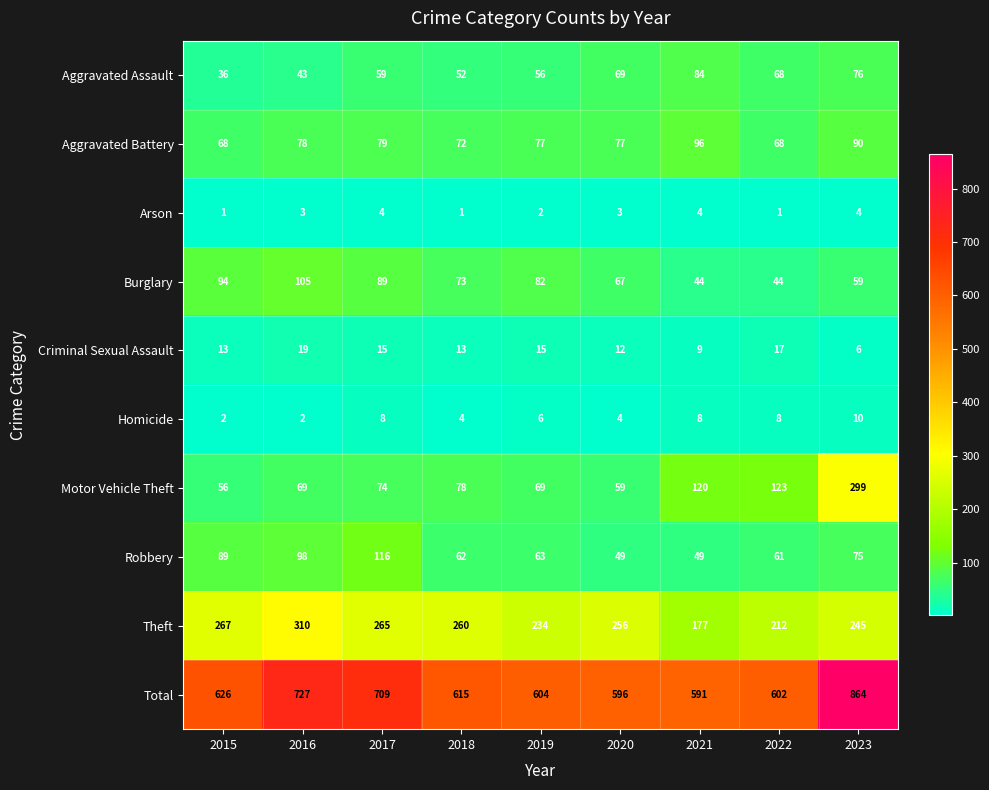

What is the total value across all series at 2016?

1454